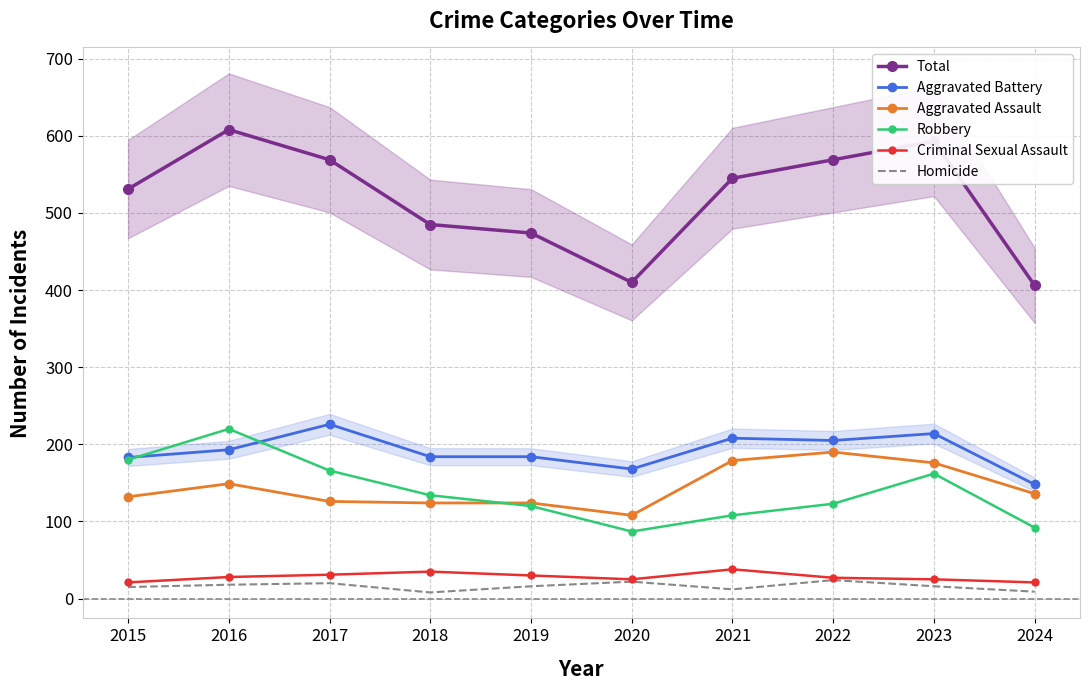

Reading right to left, extract all data points from this chart.

Total: 2024=406	2023=593	2022=569	2021=545	2020=410	2019=474	2018=485	2017=569	2016=608	2015=531
Aggravated Battery: 2024=148	2023=214	2022=205	2021=208	2020=168	2019=184	2018=184	2017=226	2016=193	2015=183
Aggravated Assault: 2024=136	2023=176	2022=190	2021=179	2020=108	2019=124	2018=124	2017=126	2016=149	2015=132
Robbery: 2024=92	2023=162	2022=123	2021=108	2020=87	2019=120	2018=134	2017=166	2016=220	2015=180
Criminal Sexual Assault: 2024=21	2023=25	2022=27	2021=38	2020=25	2019=30	2018=35	2017=31	2016=28	2015=21
Homicide: 2024=9	2023=16	2022=24	2021=12	2020=22	2019=16	2018=8	2017=20	2016=18	2015=15